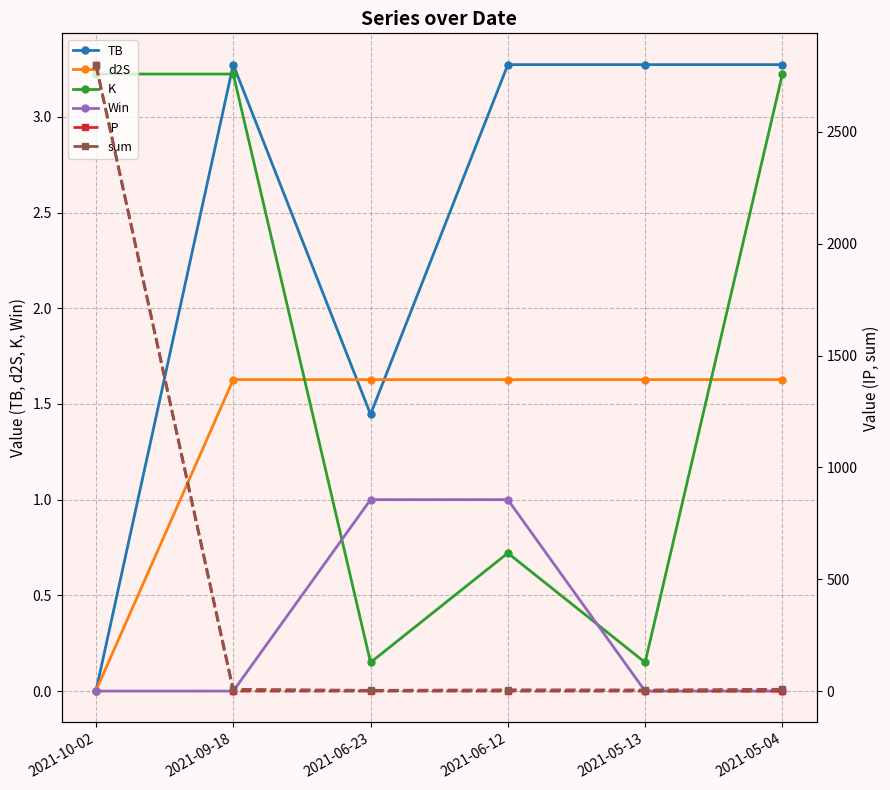

Rank the series at 2021-05-04 from lowest to highest value.

Win, IP, d2S, K, TB, sum